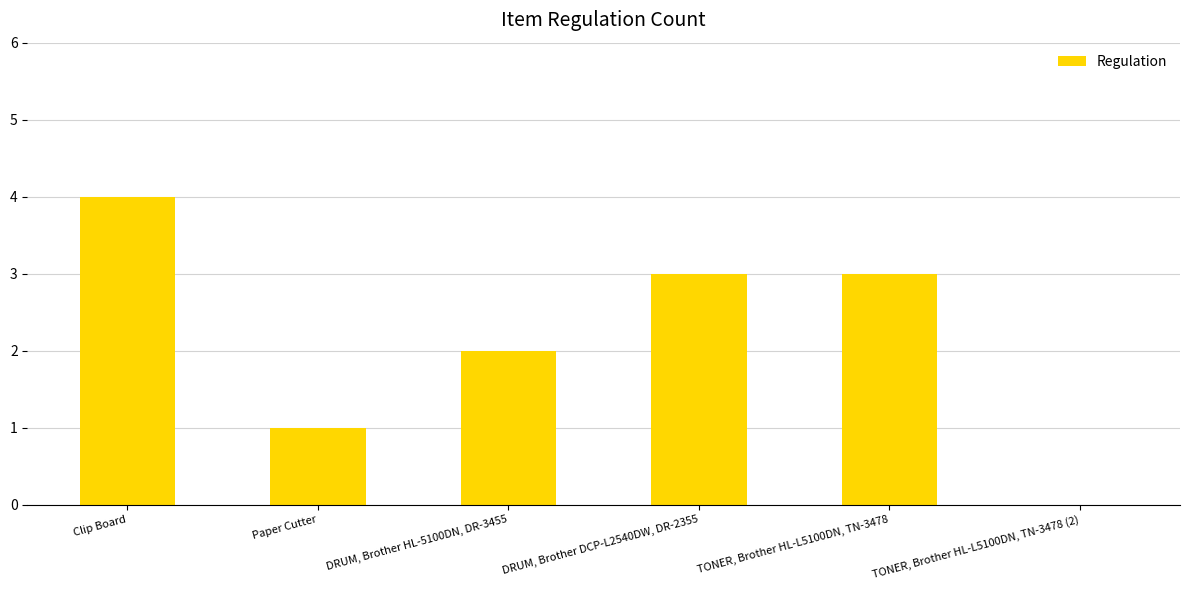

Are the bars horizontal?

No